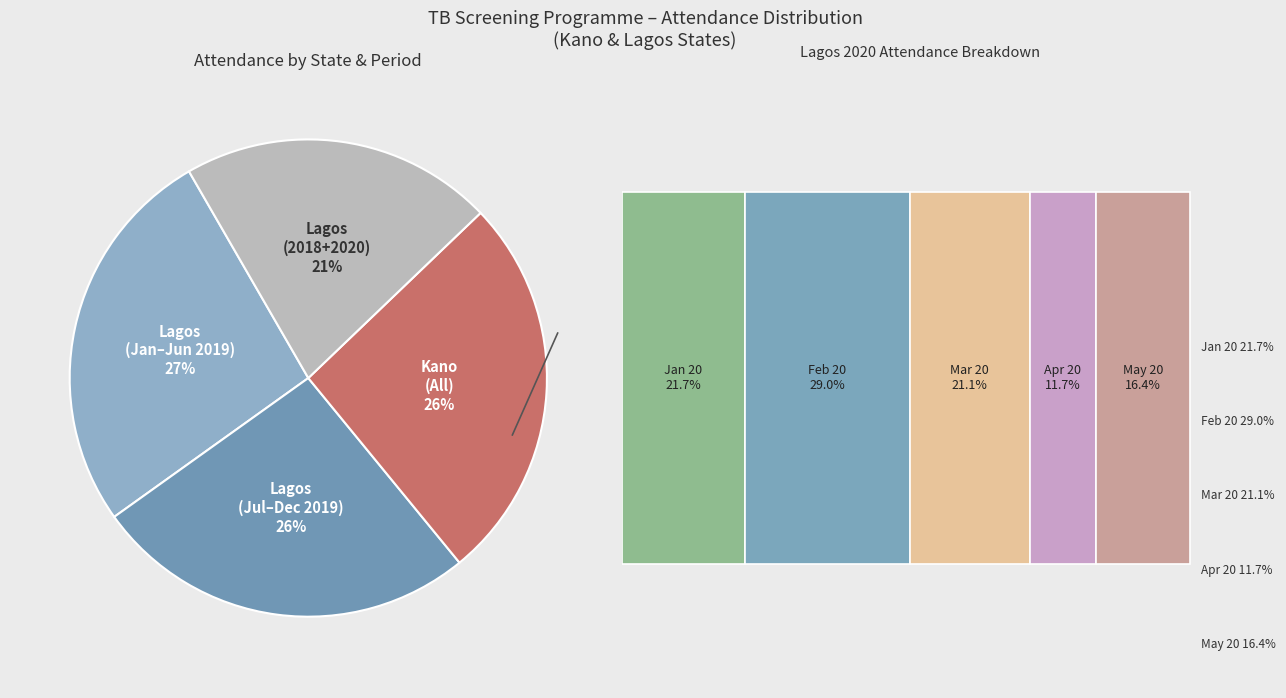

Combined, do 5 and 7 account for over 50%?

No